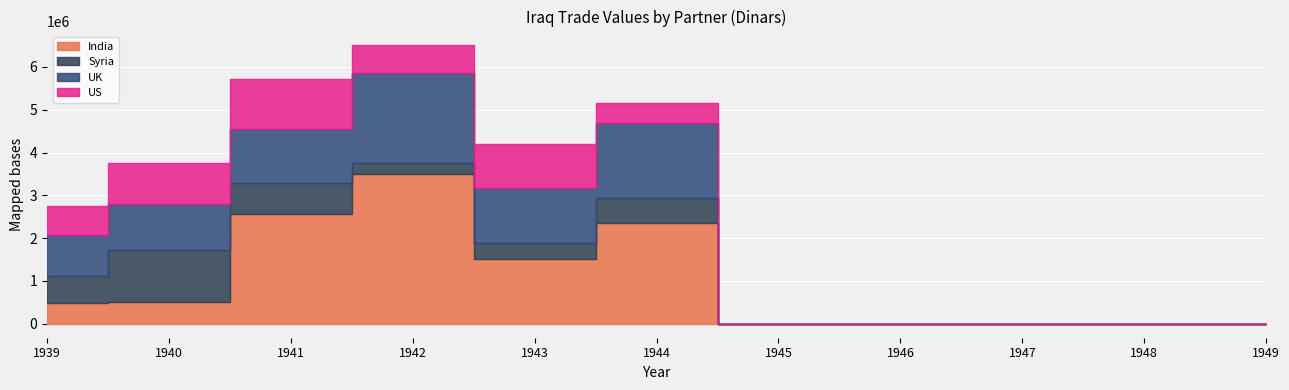

What is the value of the Syria point at the 4th from the left?

241406